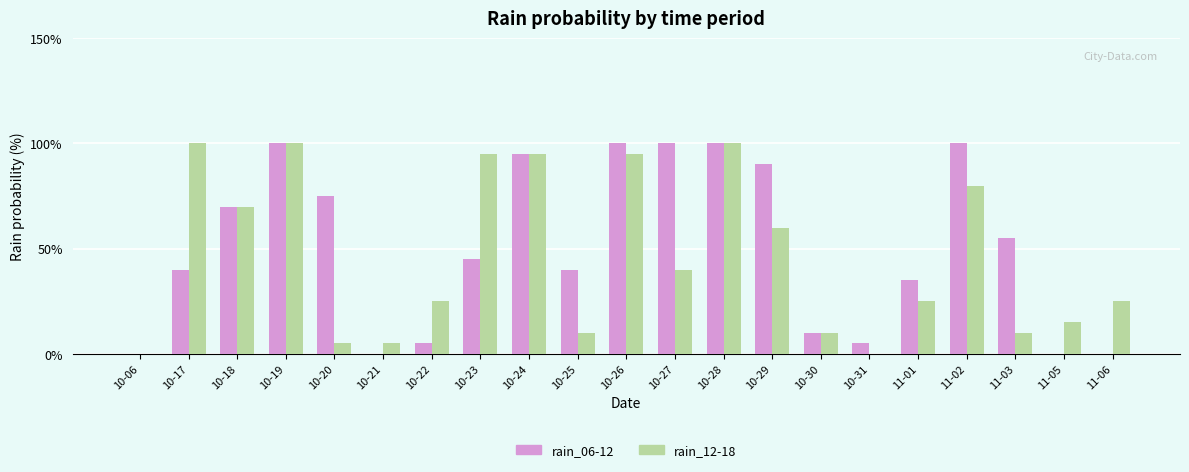

What is the total value across all series at 10-22?

30